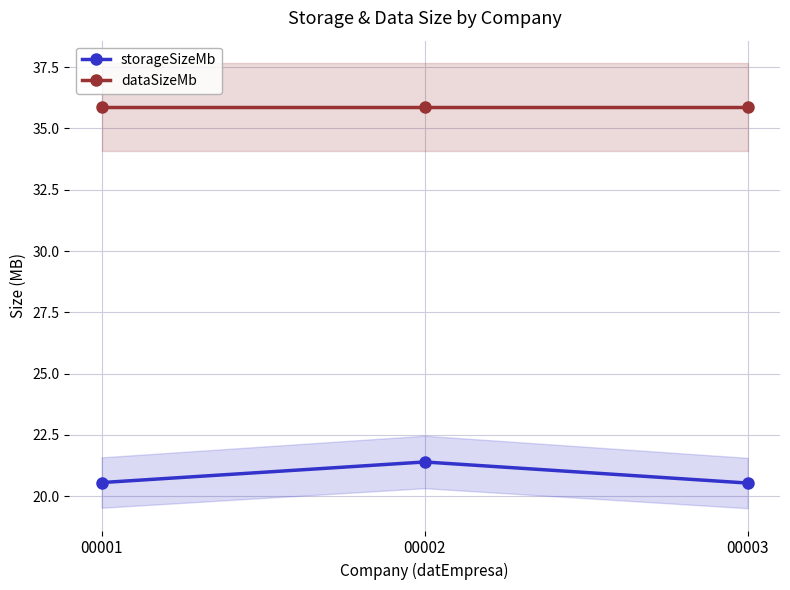

What is the smallest value displayed?

20.5